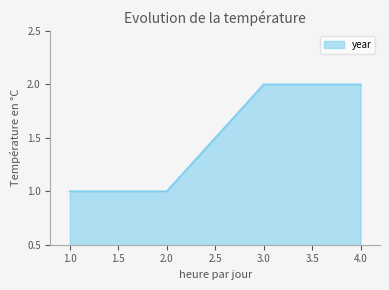

What is the difference between the second highest and second lowest values?

1